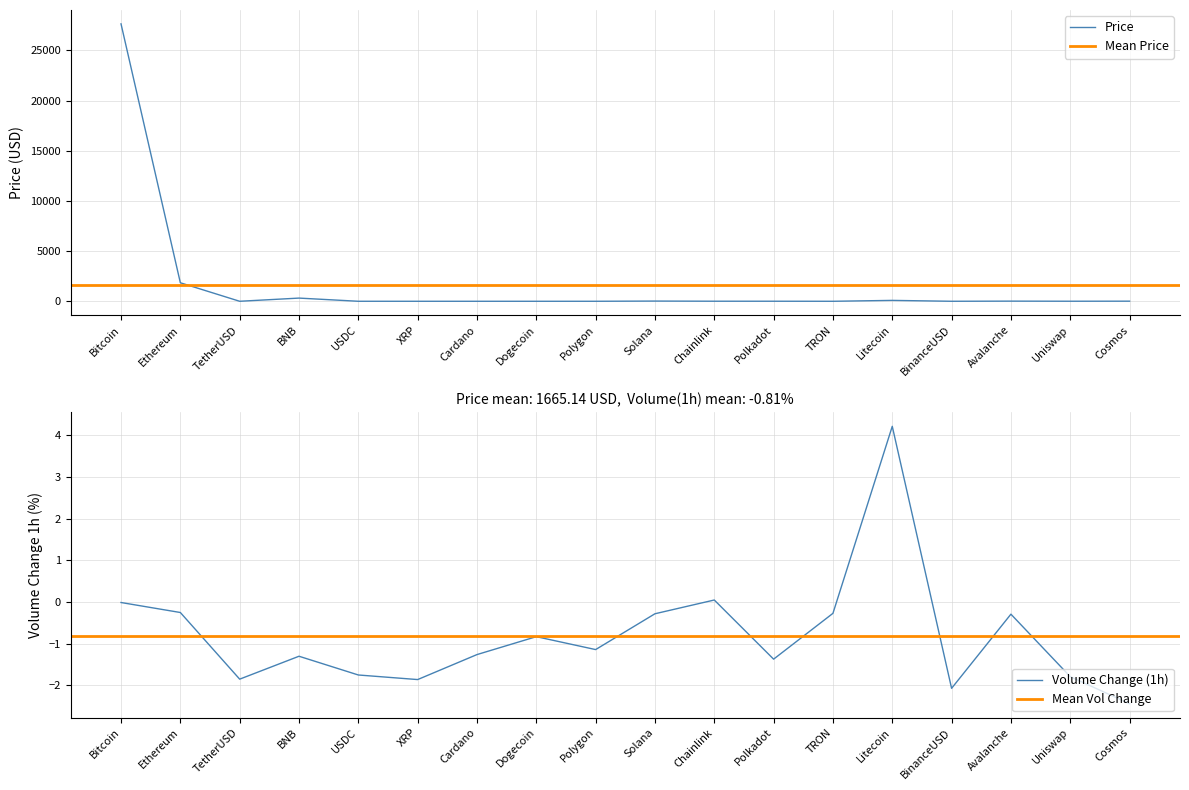

At which label does Price reach its peak?

Bitcoin